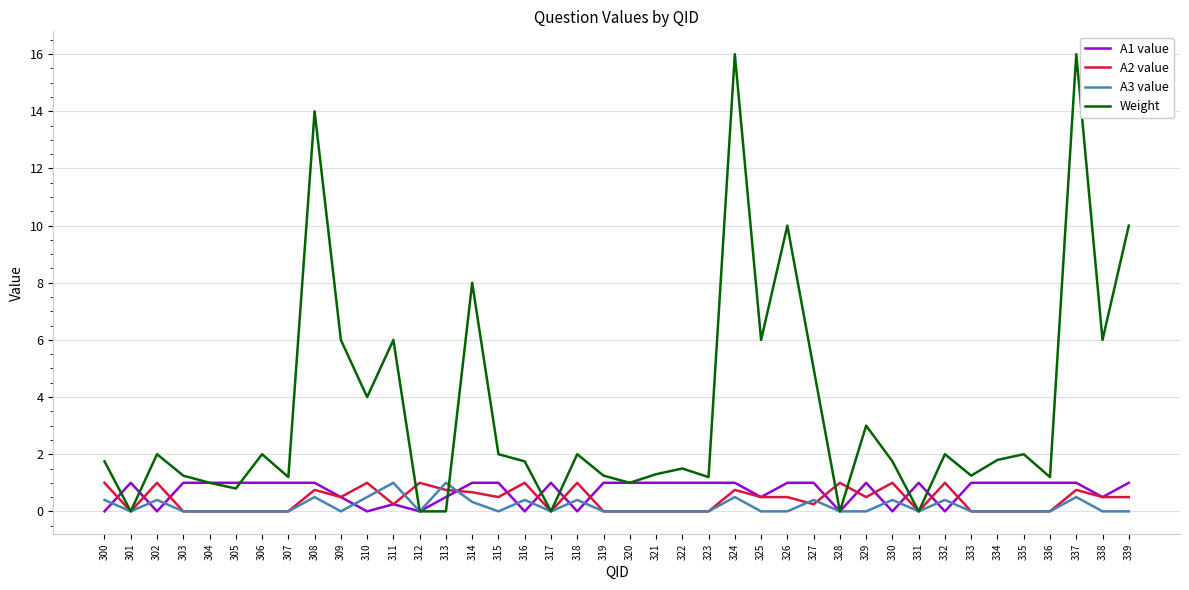

Which series changed the most between 306 and 339?

Weight